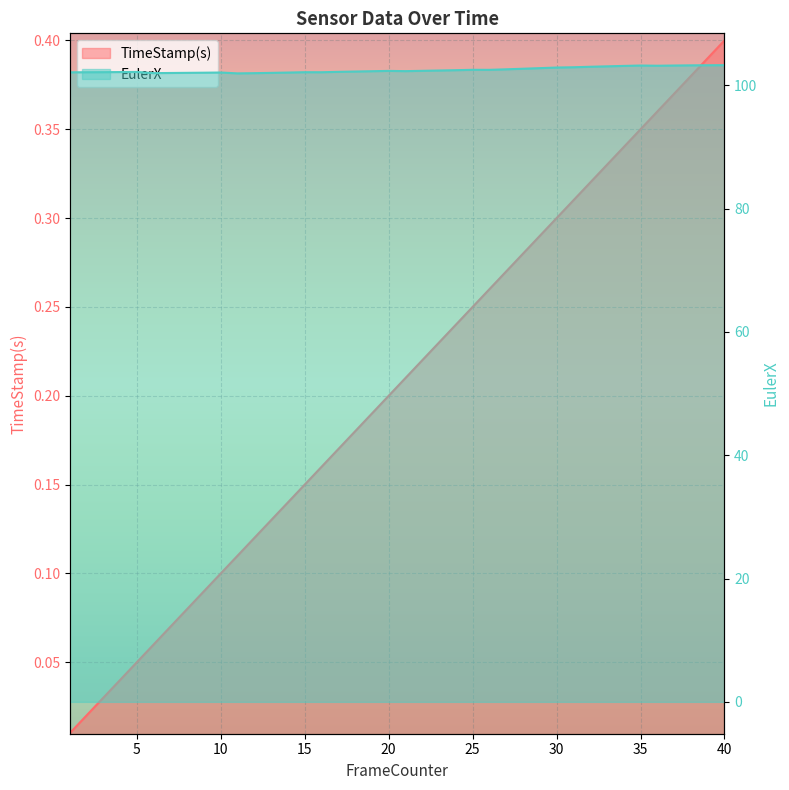

True or false: TimeStamp(s) has a value of 0.3 at 30.

True